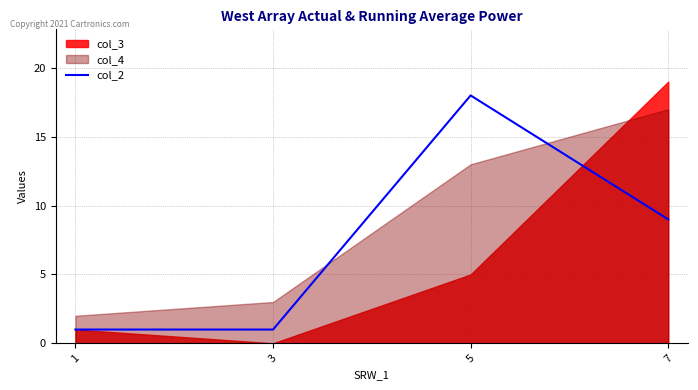

The value of col_2 at 3 is 1. True or false?

True